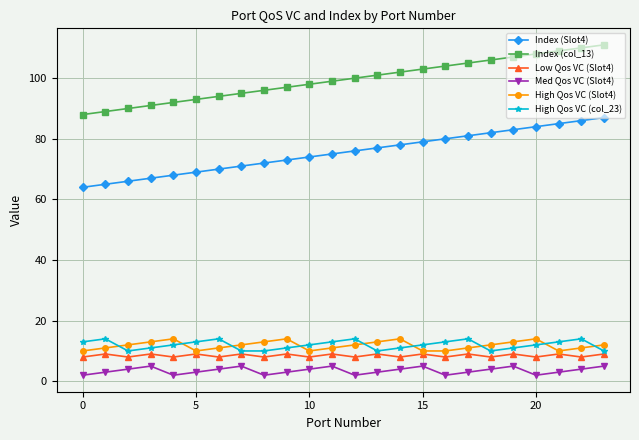

What is the maximum value shown in the chart?

111